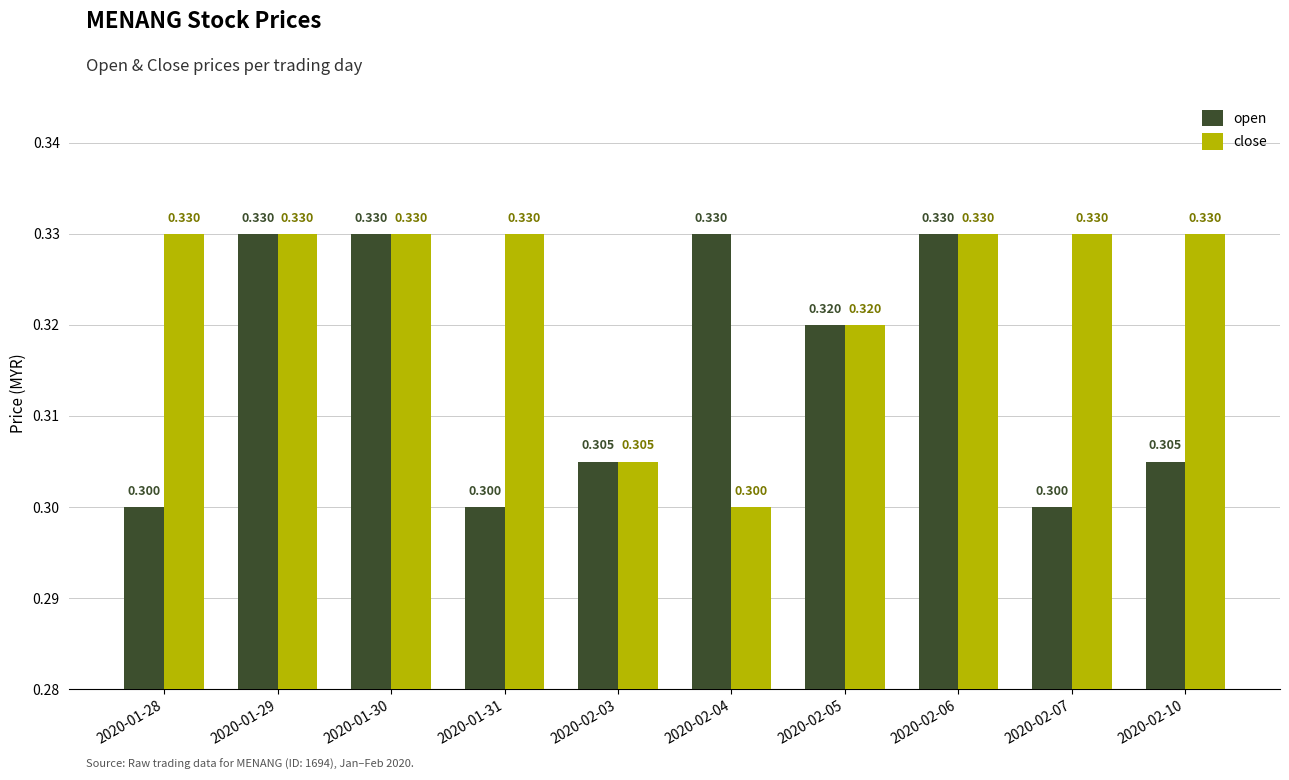

What is the average value of the close series?

0.3